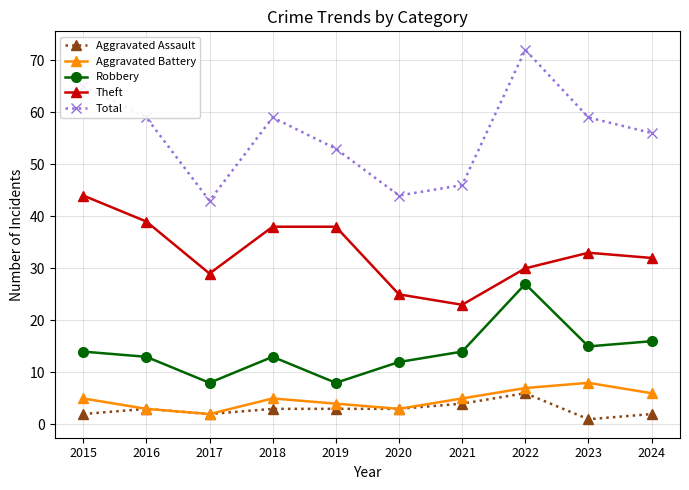

Which series has the widest spread of values?

Total